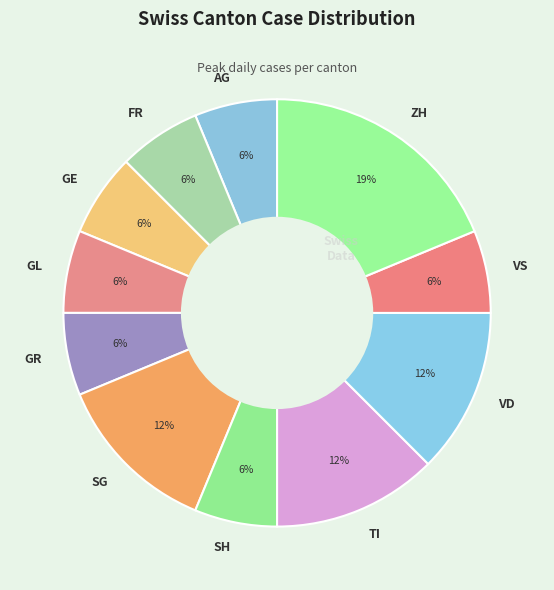

Does FR account for over 50% of the chart?

No